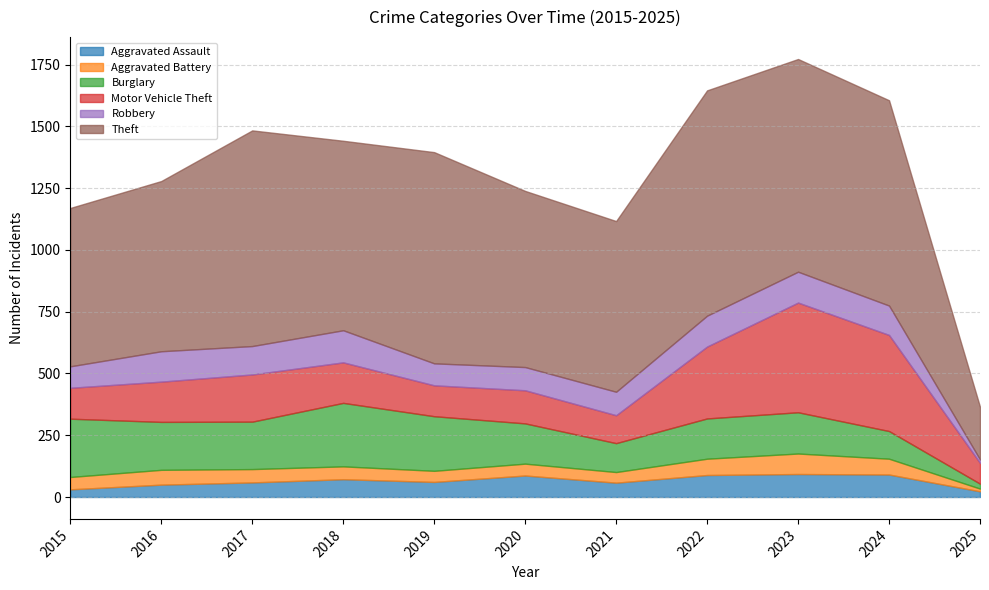

What is the value of the Theft point at the 6th from the left?

713